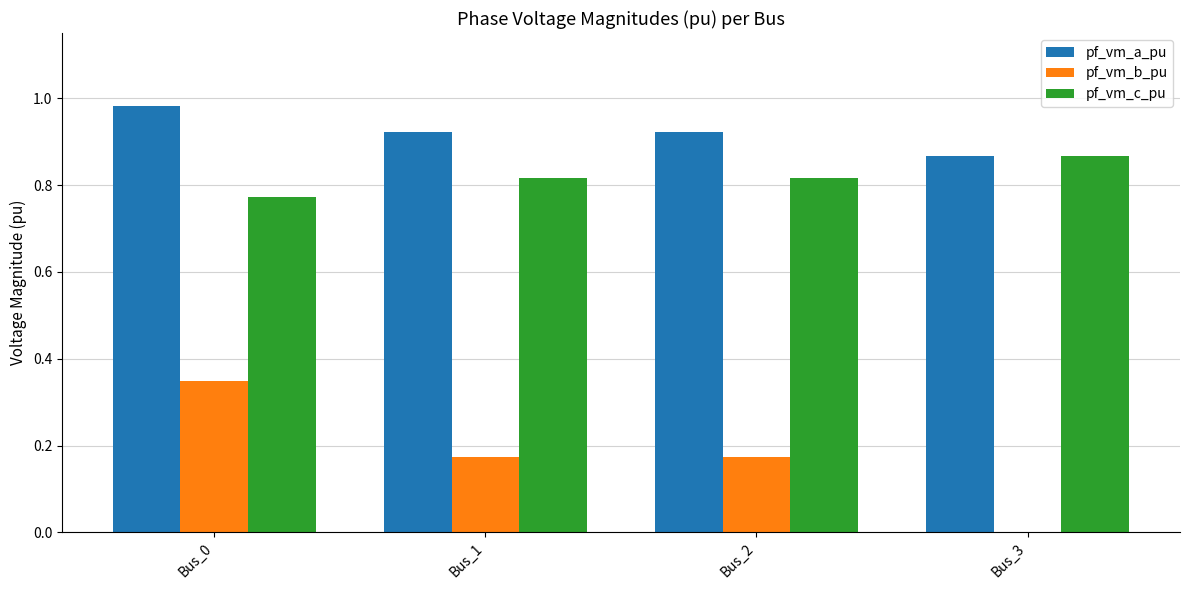

What is the total value across all series at Bus_2?

1.9